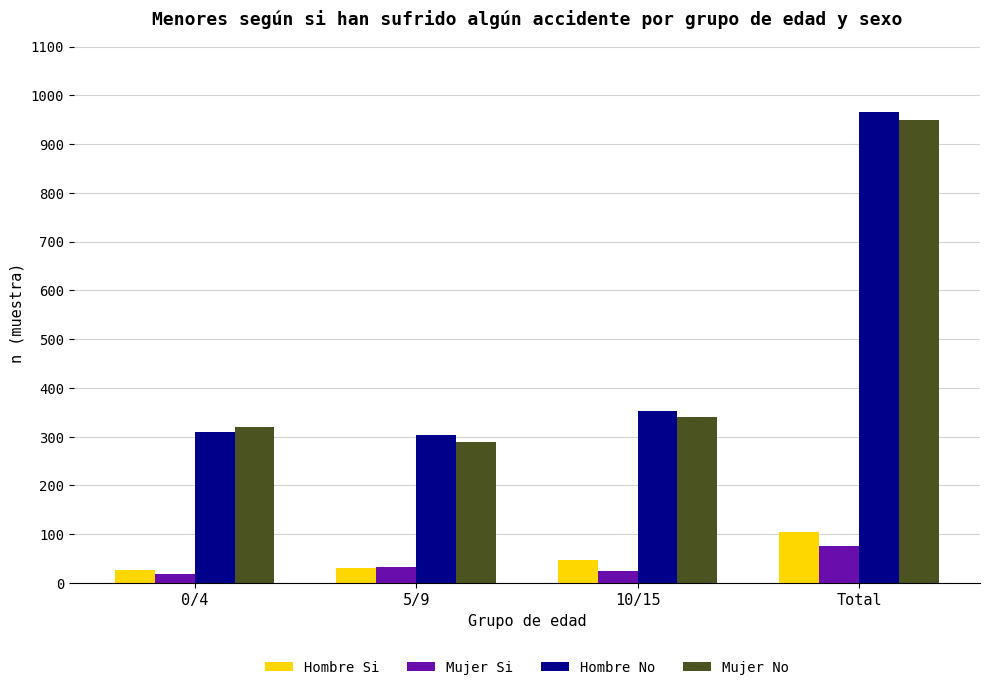

Where is Hombre No nearest to the value 635?

10/15